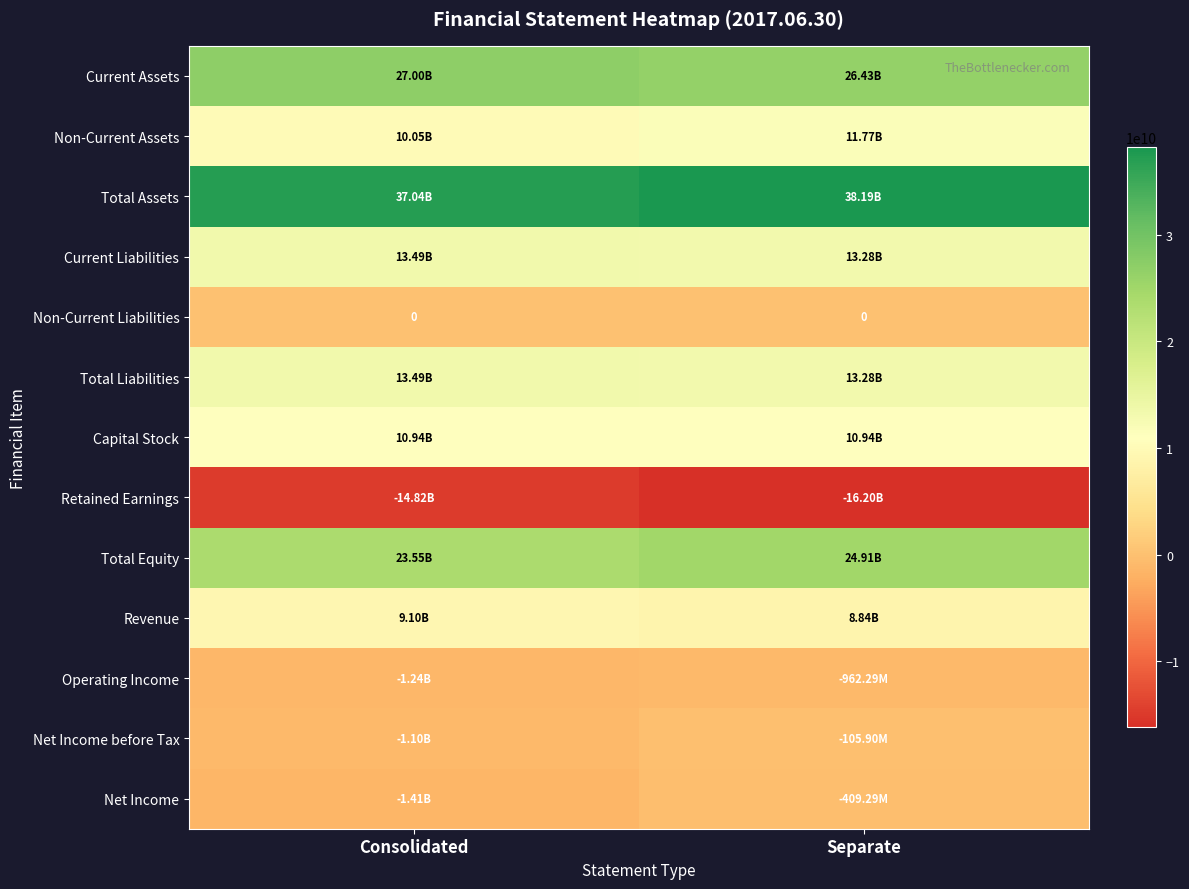

The value of Revenue at Separate is 3826334224. True or false?

False